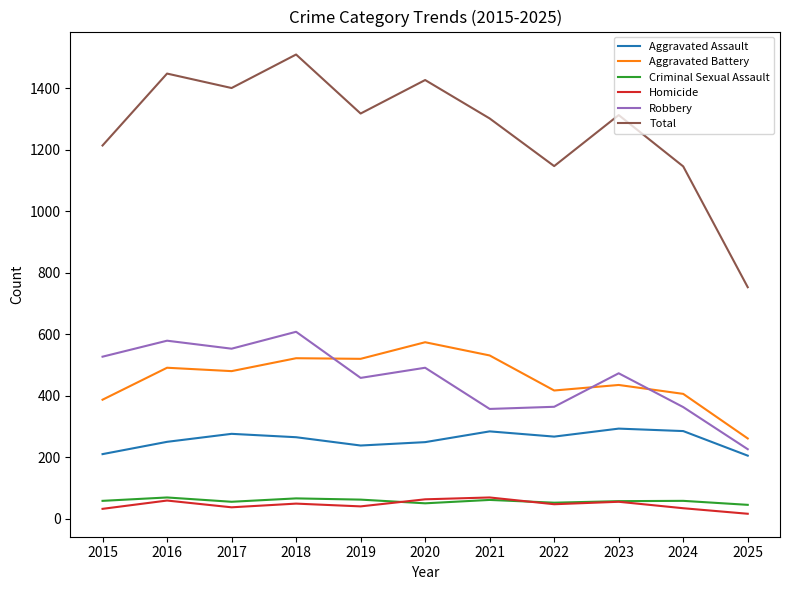

Which series has the widest spread of values?

Total